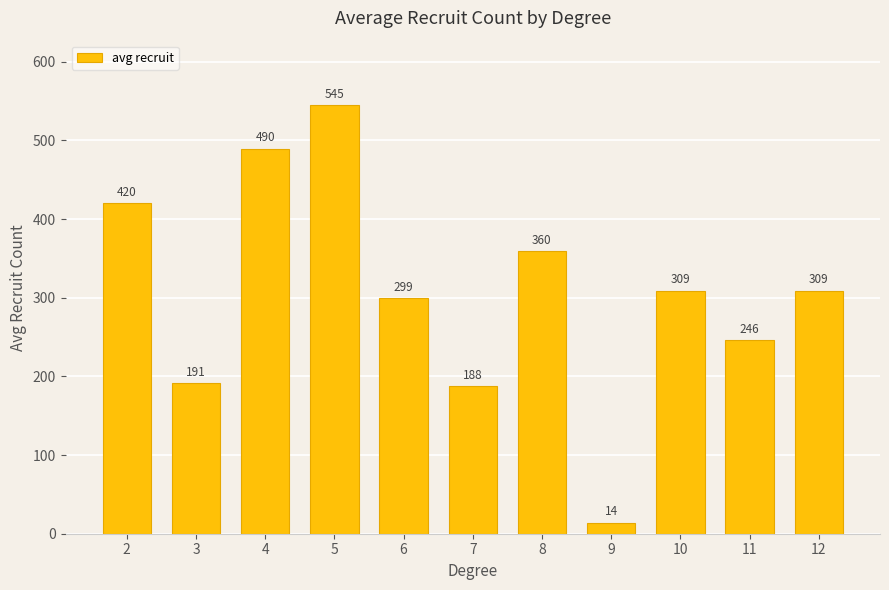

What is the difference between the values at 9 and 11?

232.0